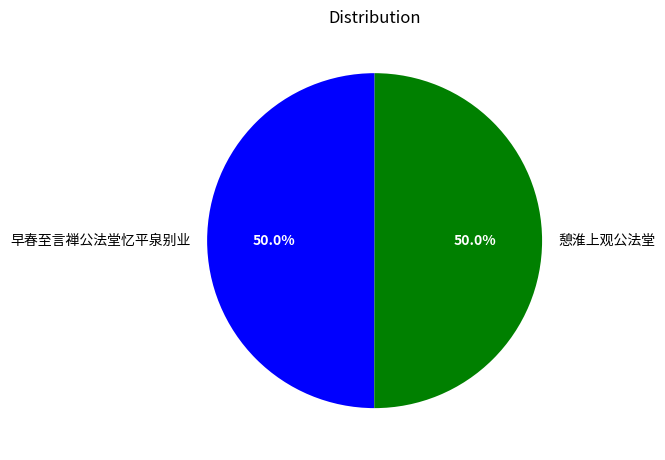

Approximately how many times larger is the value at 早春至言禅公法堂忆平泉别业 compared to 憩淮上观公法堂?

1.0